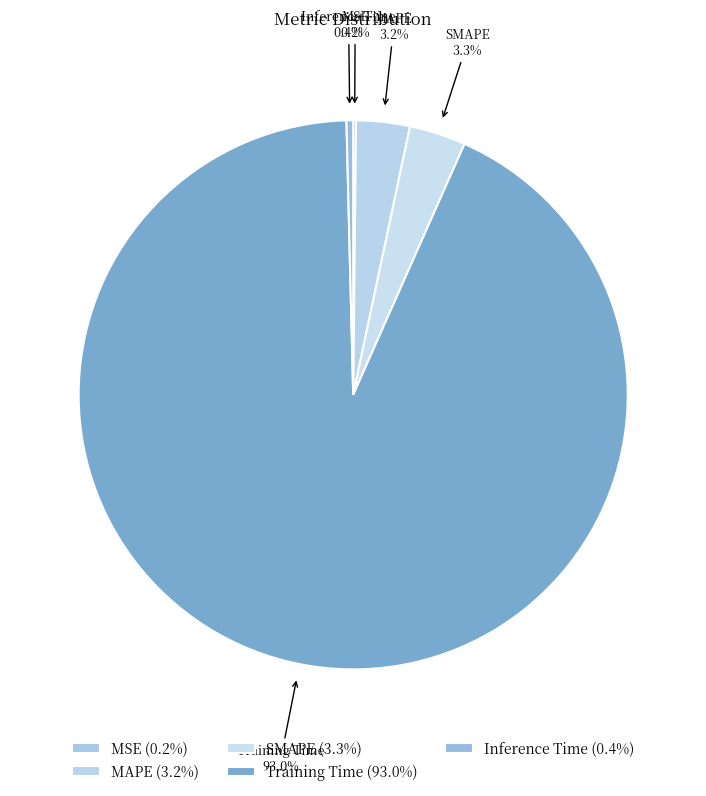

What percentage is the MAPE slice, to the nearest percent?

3%